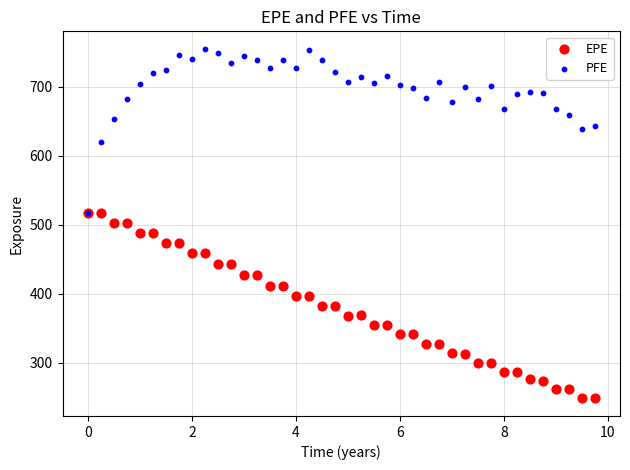

What are all the series names shown in the legend?

EPE, PFE